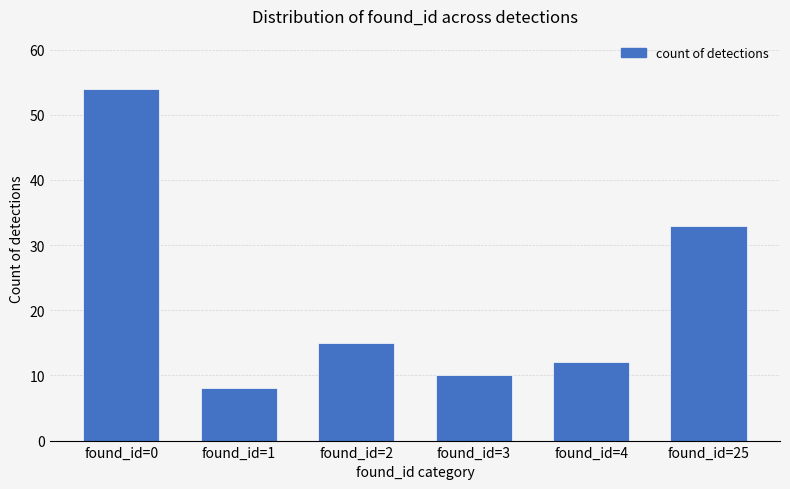

Reading right to left, extract all data points from this chart.

33	12	10	15	8	54